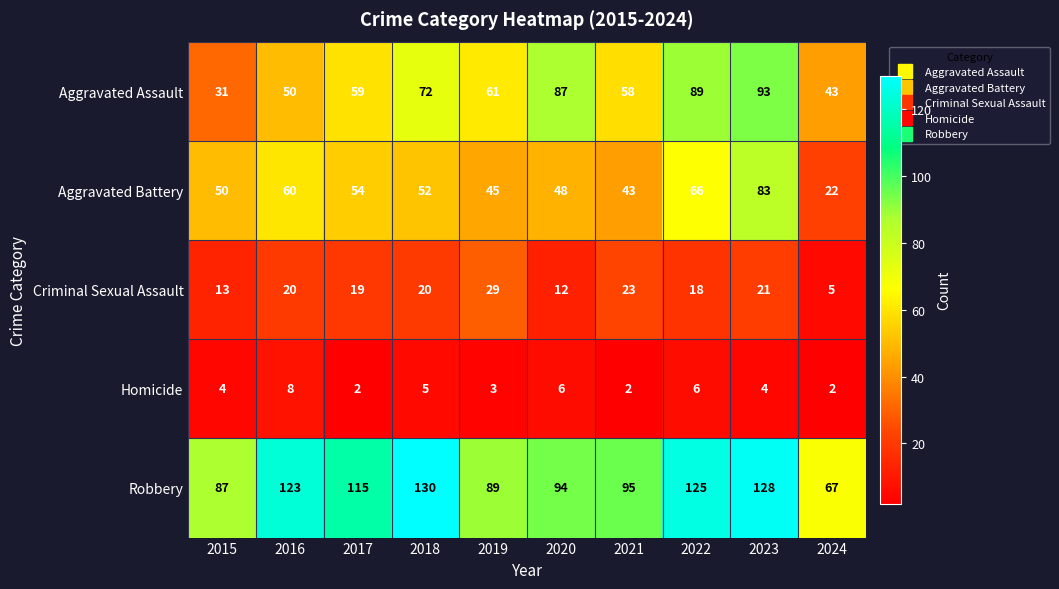

What value does the Homicide series have at 2019?

3